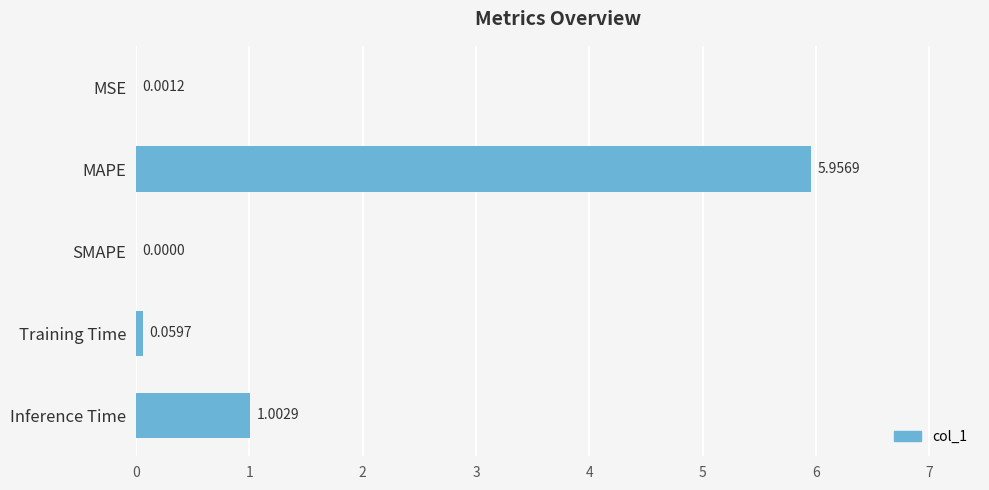

What is the change in value from MSE to Training Time?

+0.1